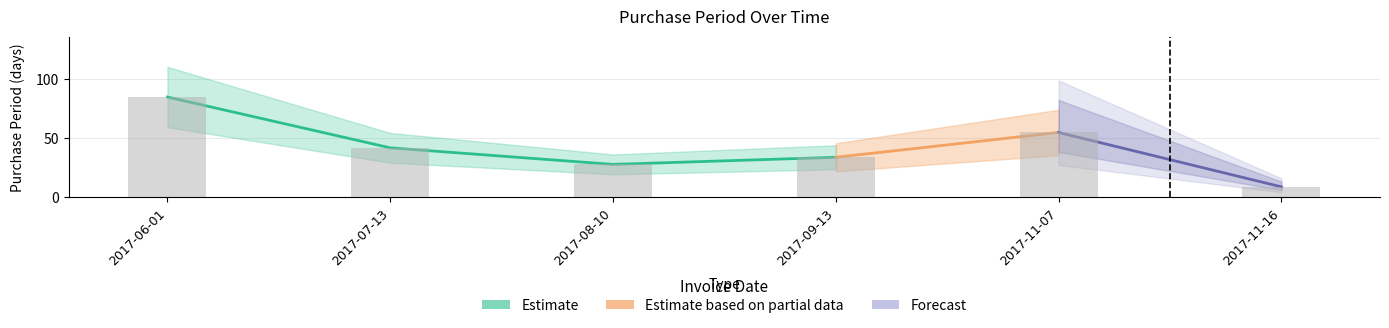

How many bars are there in total?

6